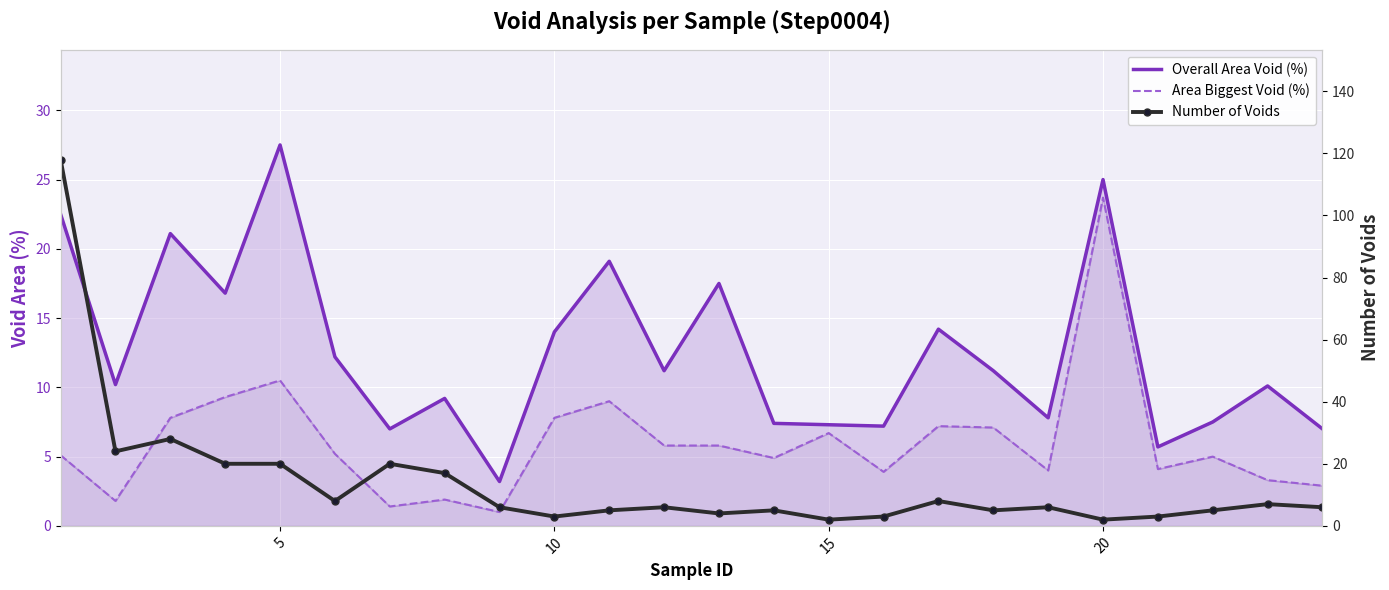

What is the maximum value shown in the chart?

118.0